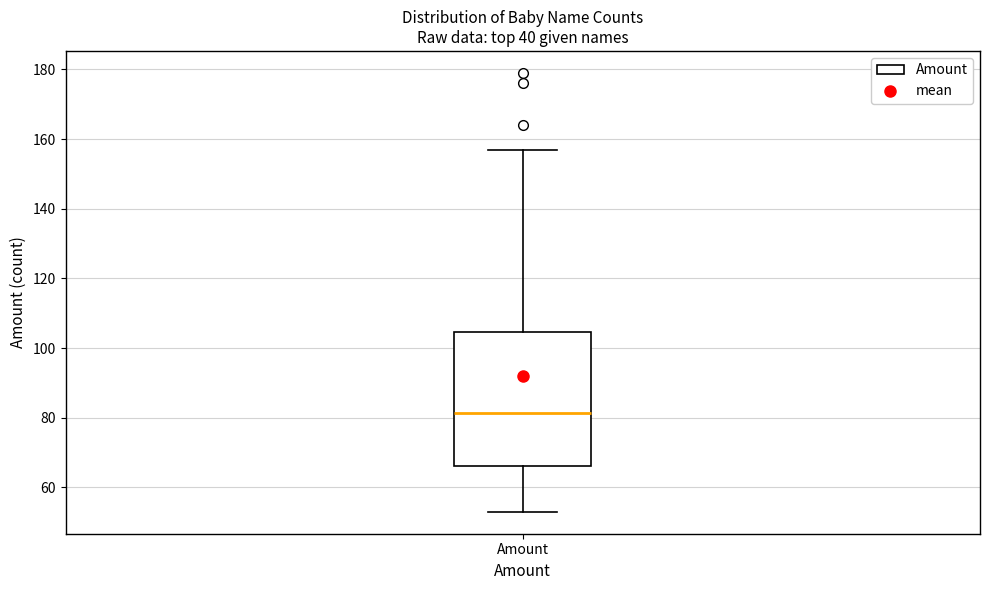

Read this box plot against the y-axis: the position of the median line, the range covered by the box, and the ends of both whiskers. The values are not printed on the chart, so give them approximately, as read against the axis.

median 82, box 66 to 104, whiskers 54 to 158